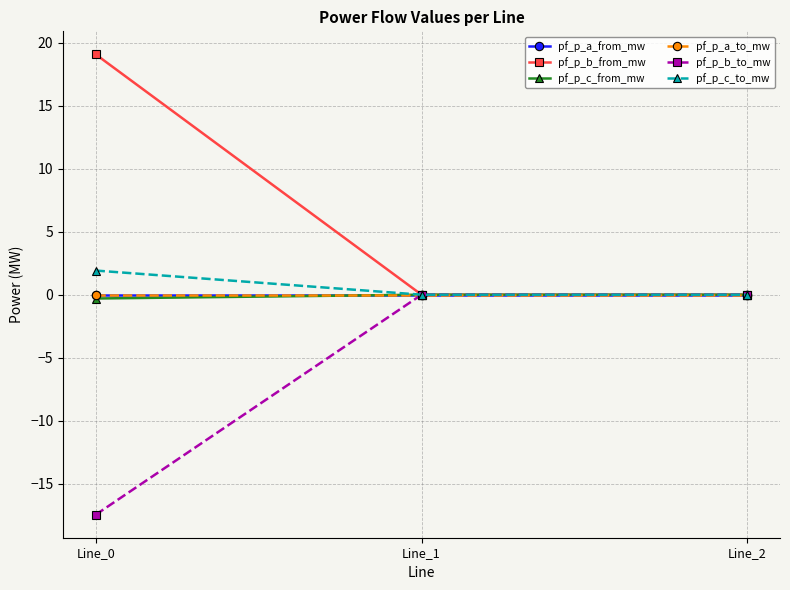

At Line_1, list the series in order from largest to smallest.

pf_p_c_from_mw, pf_p_b_from_mw, pf_p_a_to_mw, pf_p_a_from_mw, pf_p_b_to_mw, pf_p_c_to_mw